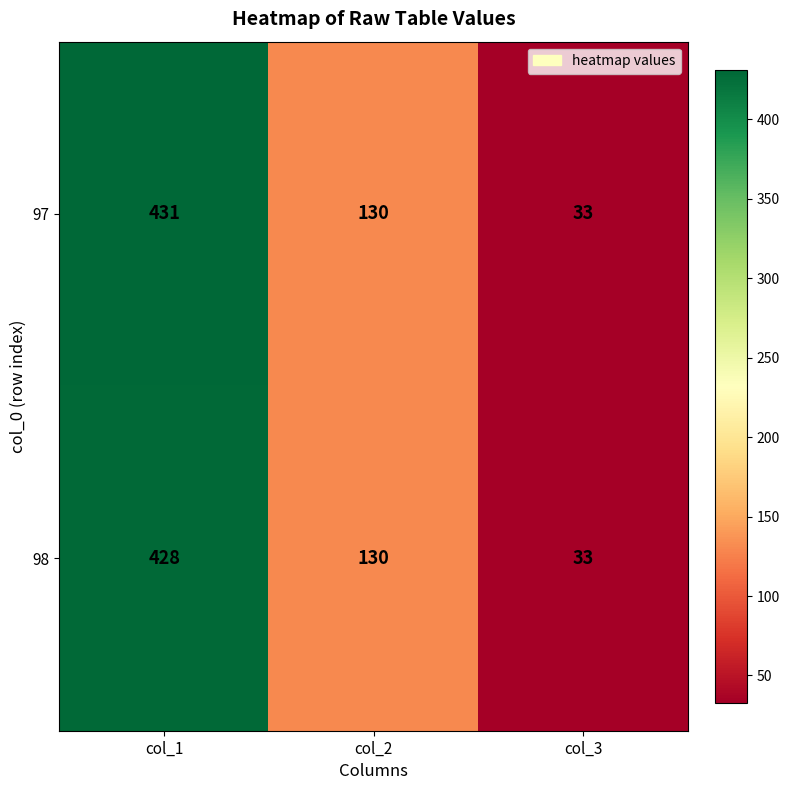

Reading left to right, what are all the values shown in this chart?

97: 431	130	33
98: 428	130	33